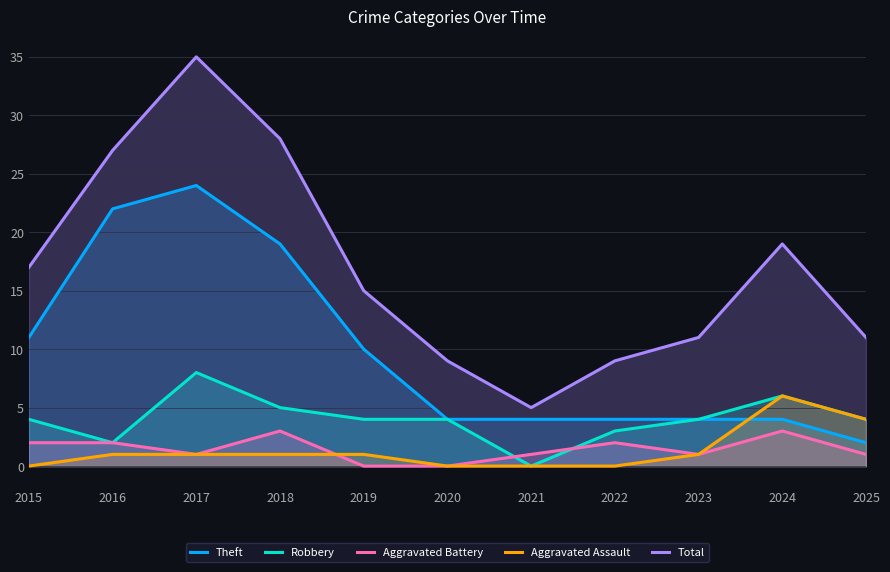

What is the average value of the Aggravated Assault series?

1